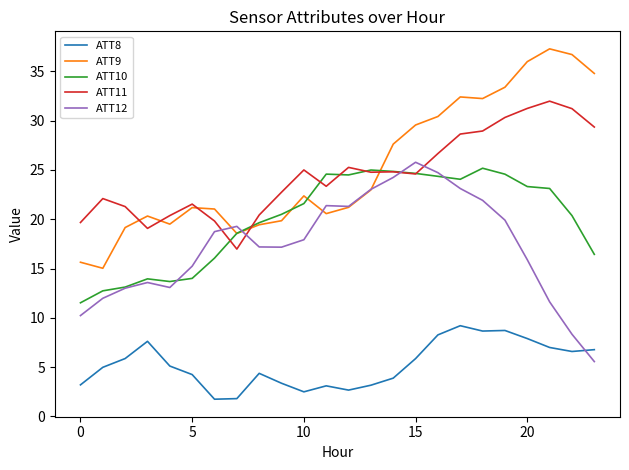

Which series has the largest range (max minus min)?

ATT9